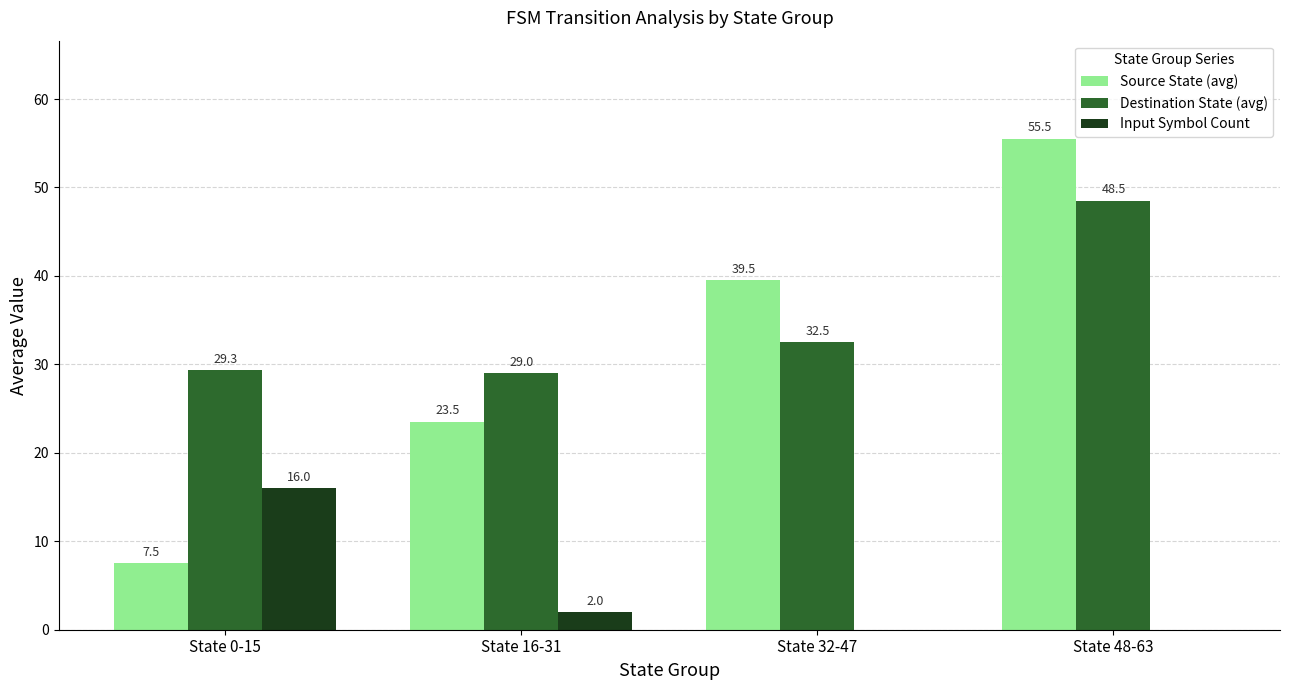

Is the value of Destination State (avg) at State 32-47 greater than the value of Input Symbol Count at State 48-63?

Yes